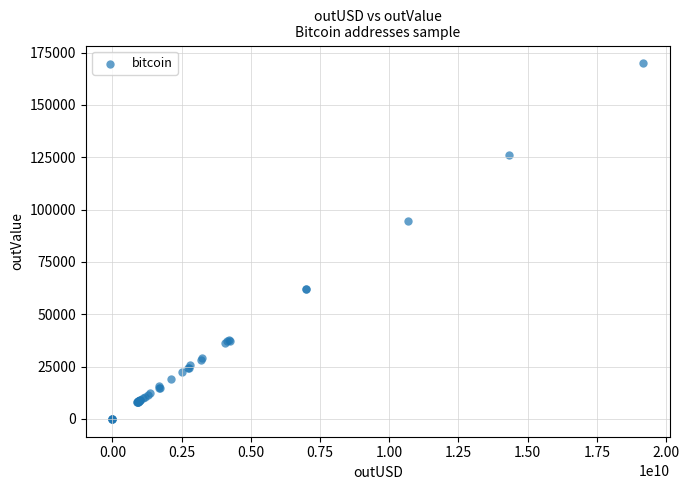

What Y value in the scatter plot is closest to 84955?

94462.8